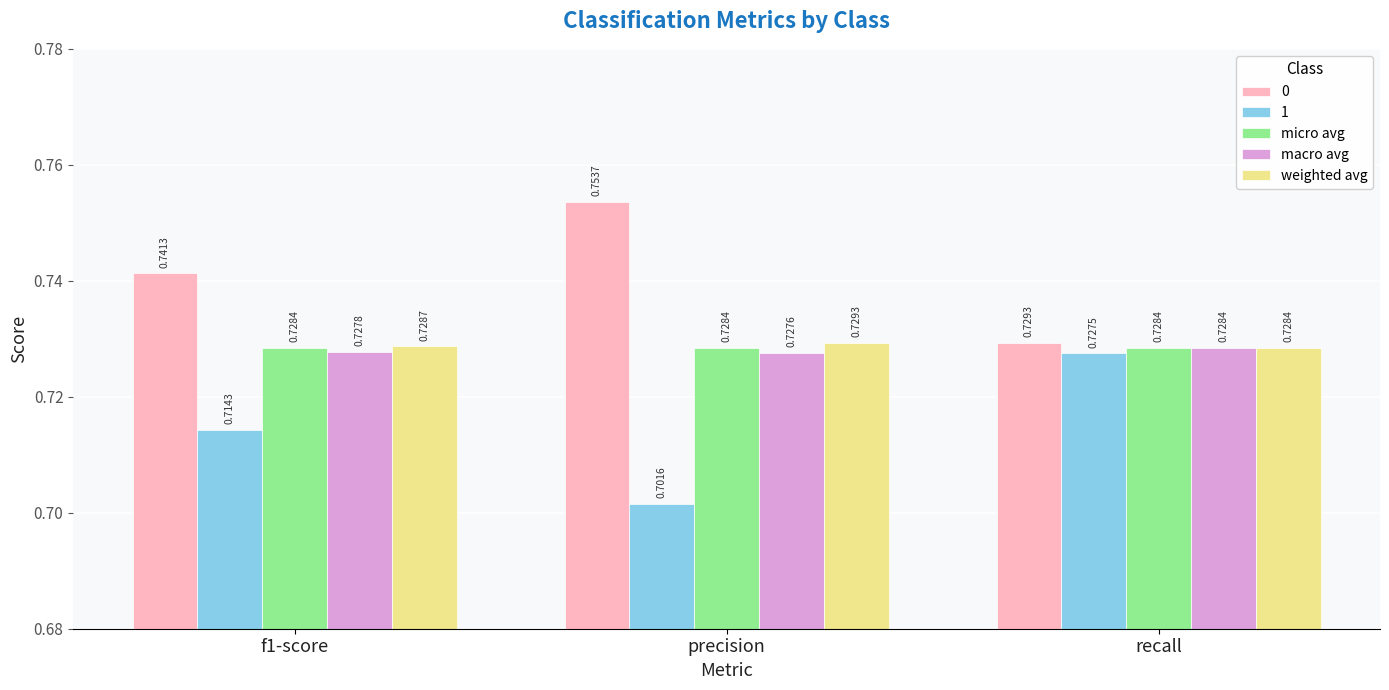

How many data points does each series have?

3